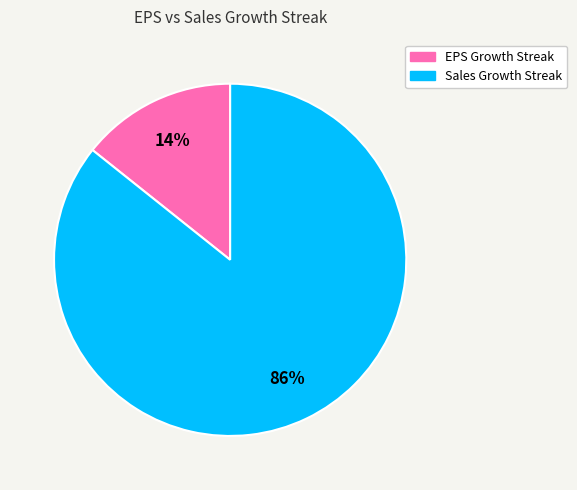

Is Sales Growth Streak the majority of the pie?

Yes